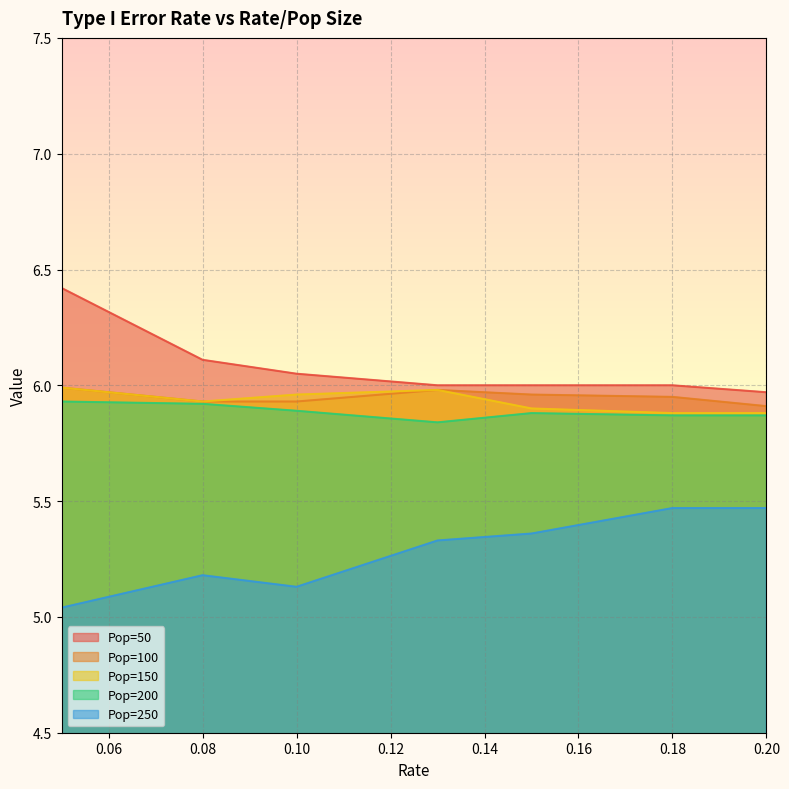

At which category is the sum across all series the highest?

0.05